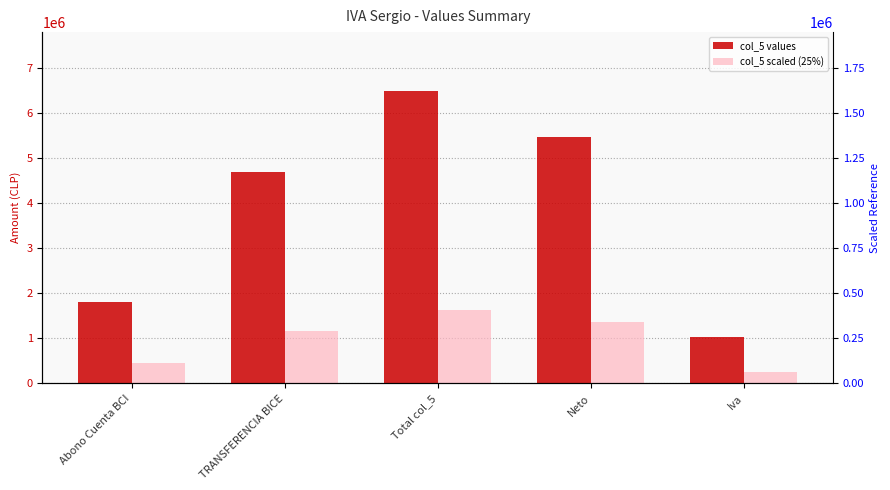

What is the minimum value shown in the chart?

259512.2